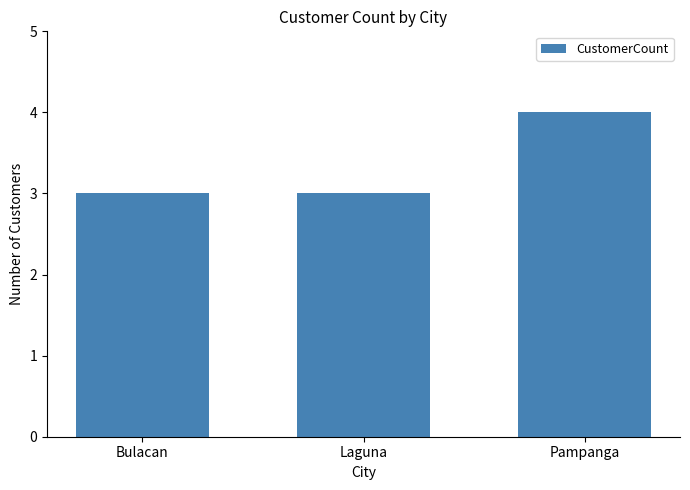

True or false: the data shows 1 at Pampanga.

False